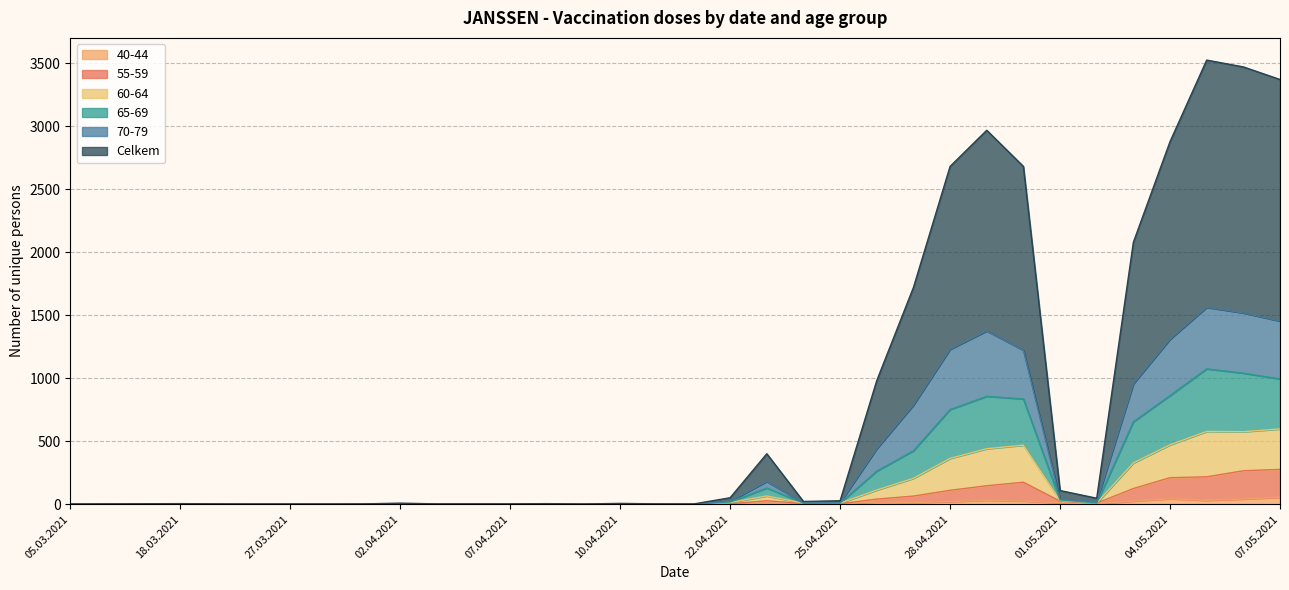

At which label does 65-69 reach its minimum?

05.03.2021